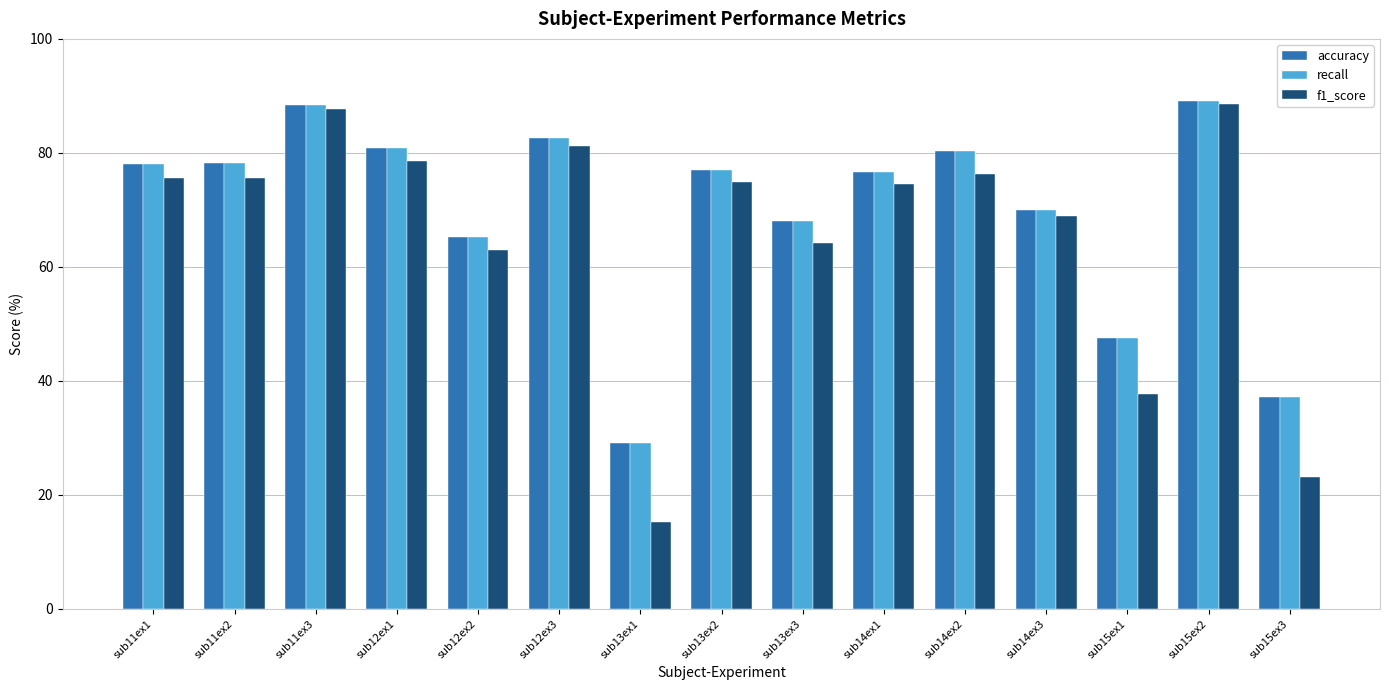

Which series has the widest spread of values?

f1_score